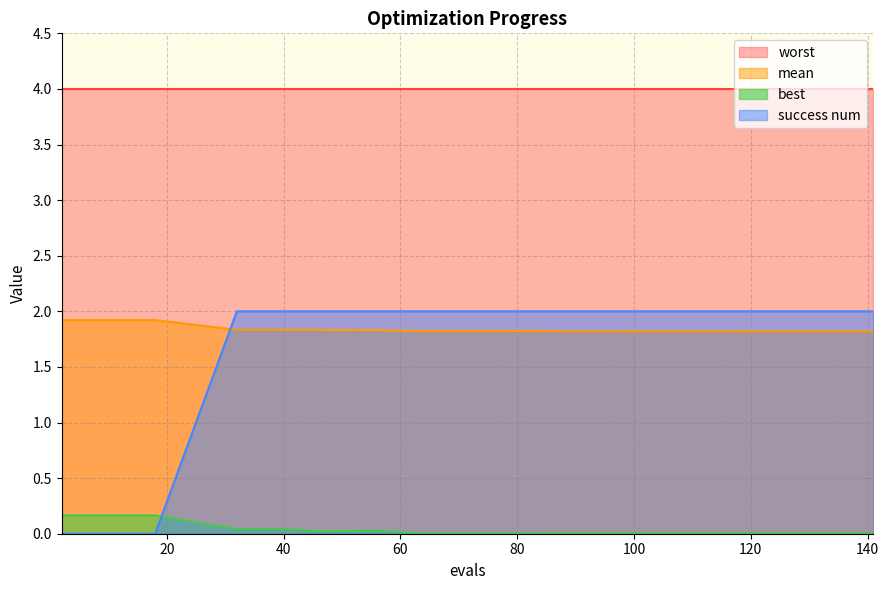

Which series has the largest range (max minus min)?

success num